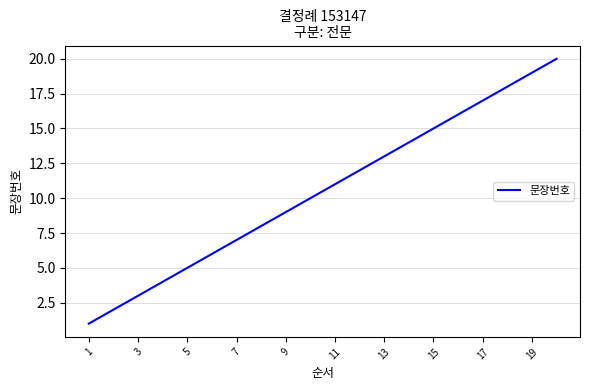

What is the maximum value shown in the chart?

20